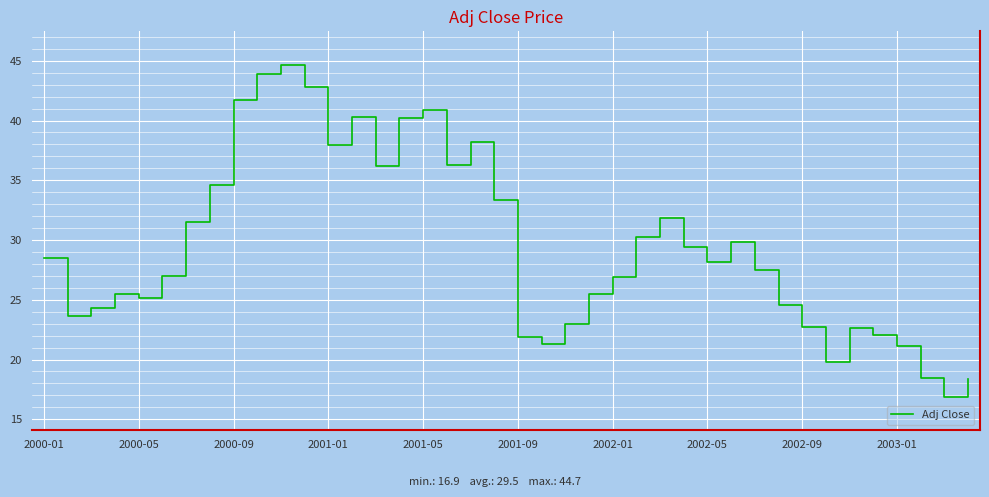

What is the difference between the maximum and minimum values?

27.8